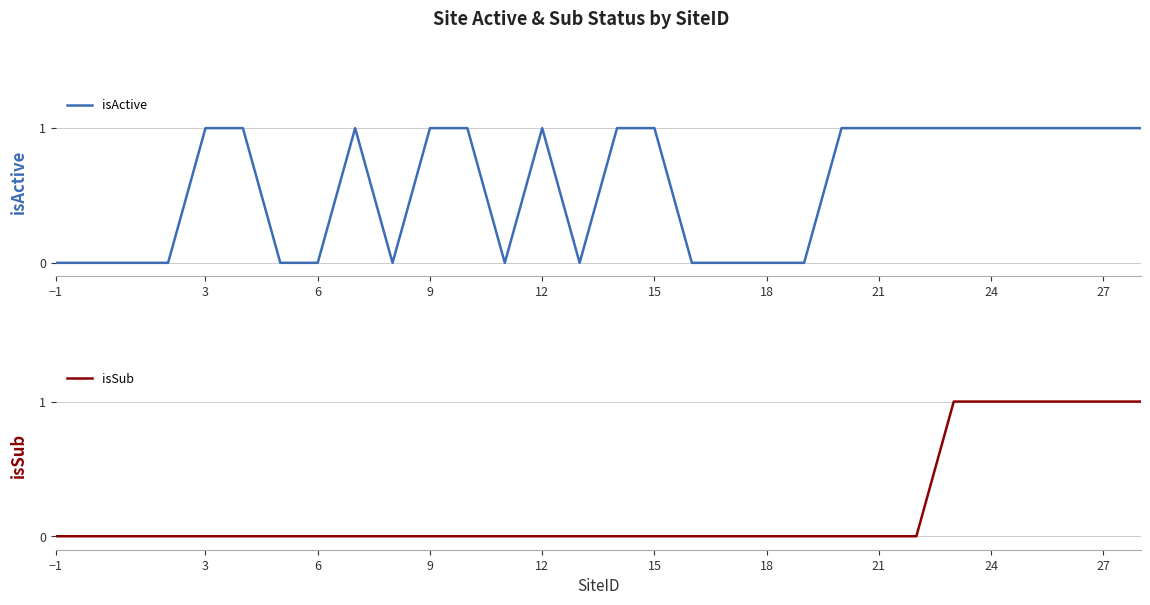

The value of isActive at 6 is 1. True or false?

False